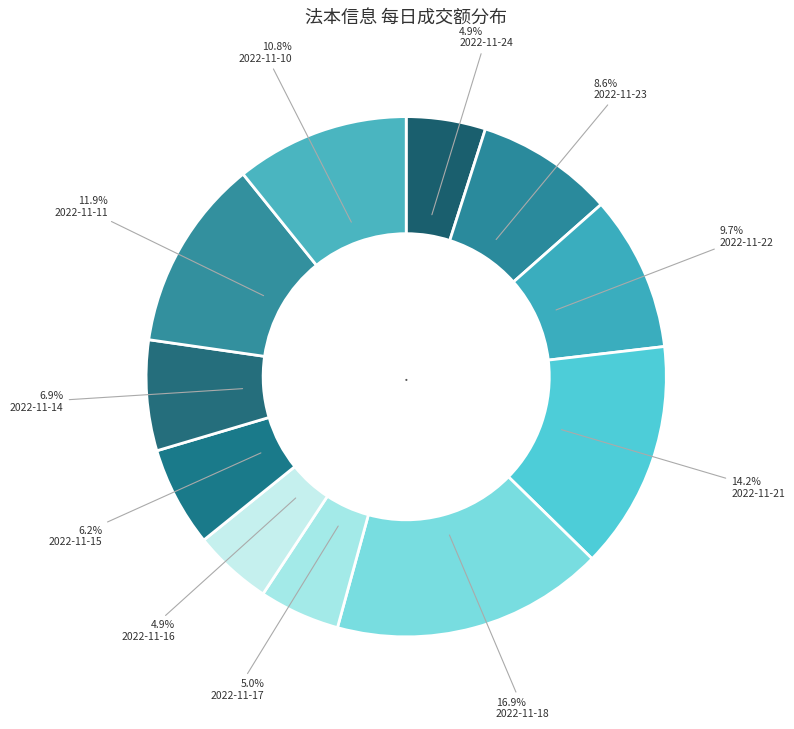

To the nearest percent, what is the difference between the 2022-11-15 and 2022-11-18 slice percentages?

11%